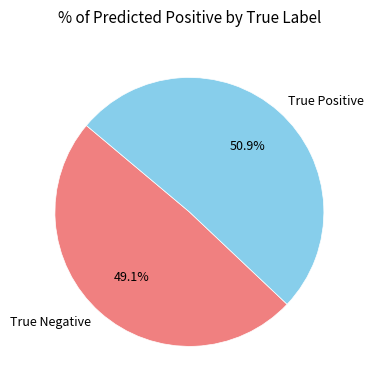

What portion of the pie excludes True Positive?

49.1%